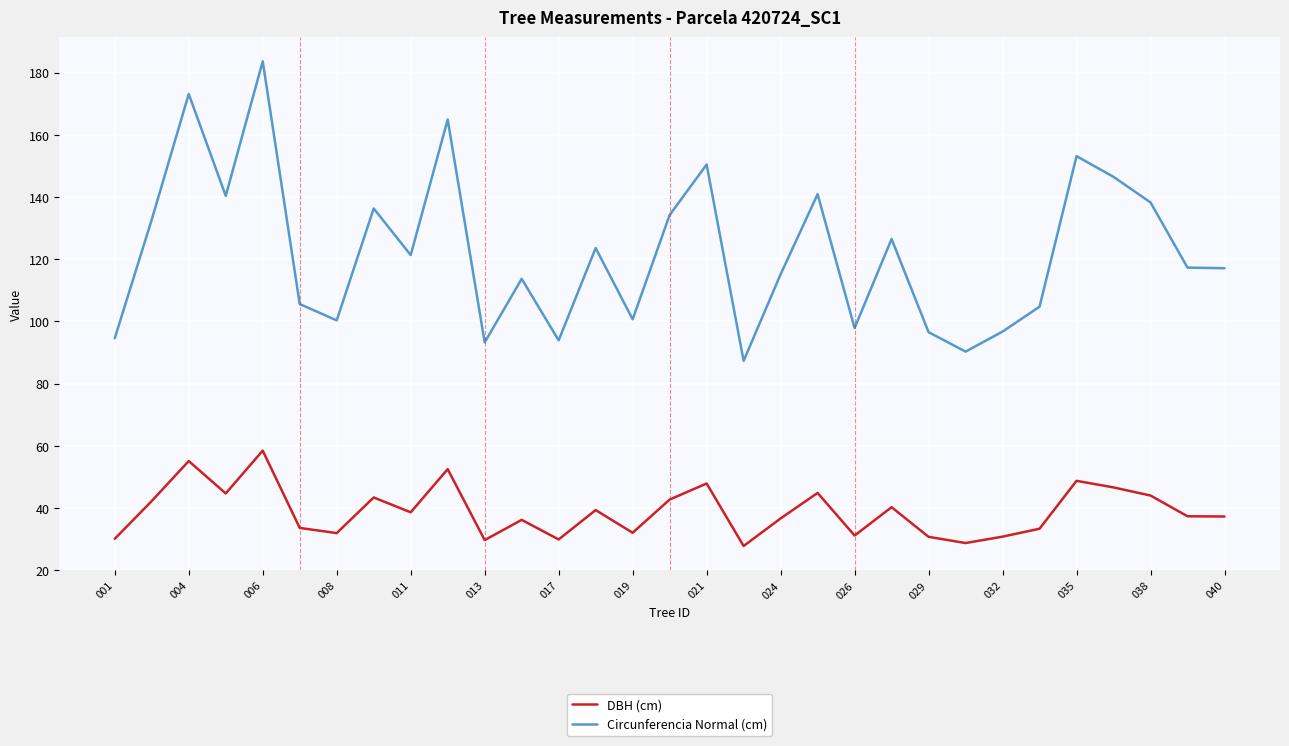

What is the minimum value shown in the chart?

27.8